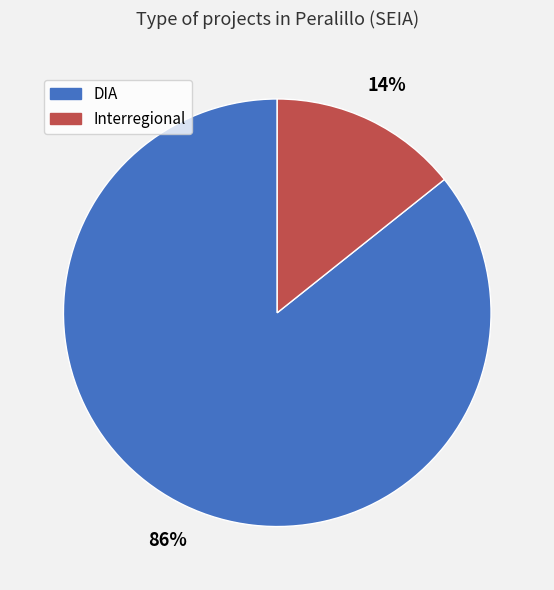

How many segments does this pie chart have?

2